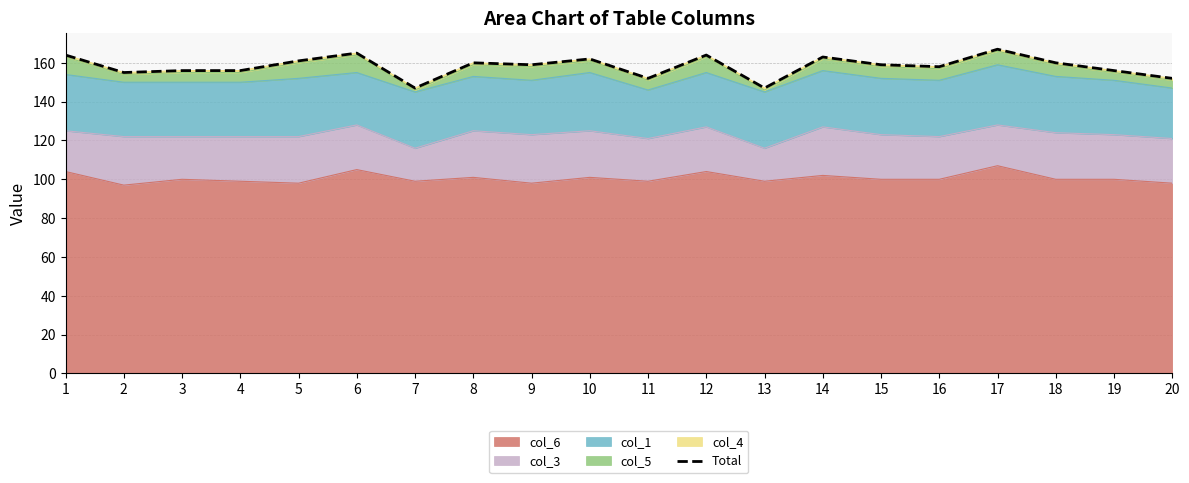

How many data points are less than 159?

9